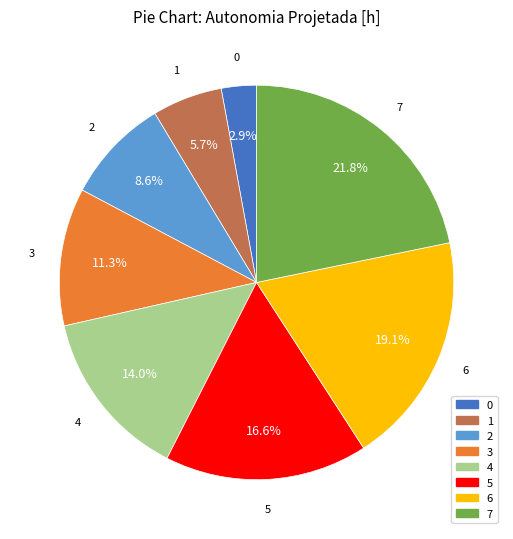

Combined, do 6 and 3 account for over 50%?

No